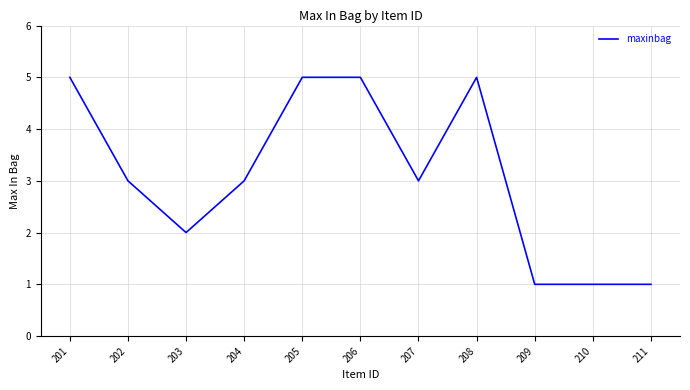

The value at 207 is 3. True or false?

True